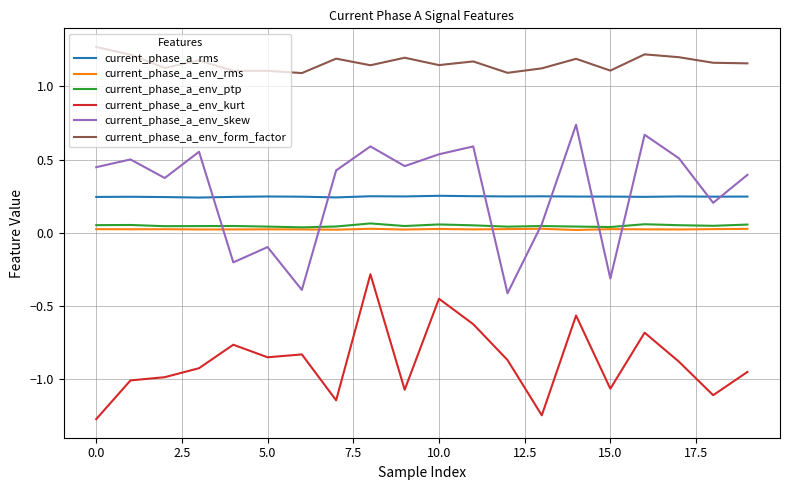

True or false: current_phase_a_env_form_factor and current_phase_a_env_kurt cross at least once.

False